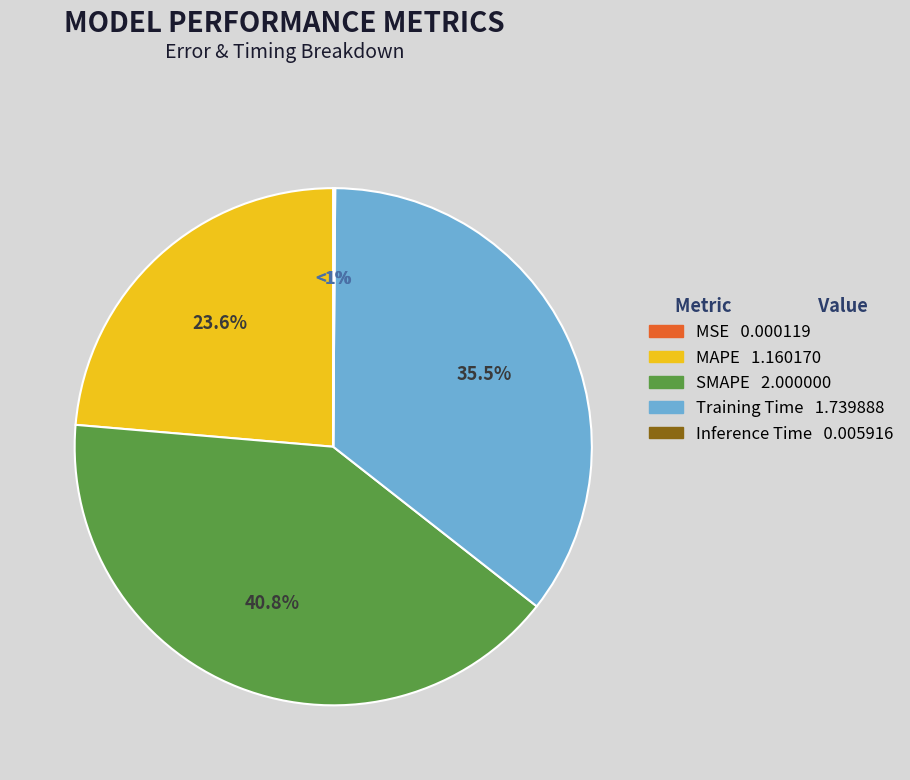

To the nearest percent, what is the difference between the SMAPE and Training Time slice percentages?

5%